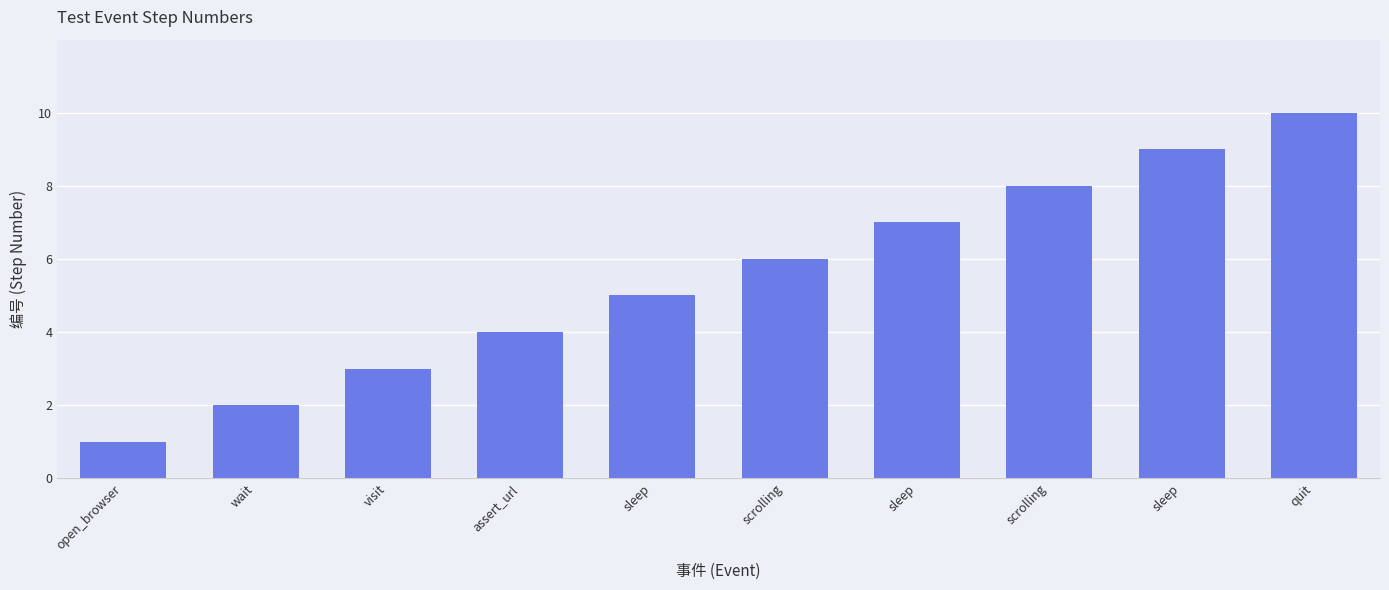

What is the ratio of the value at sleep to the value at wait?

4.5